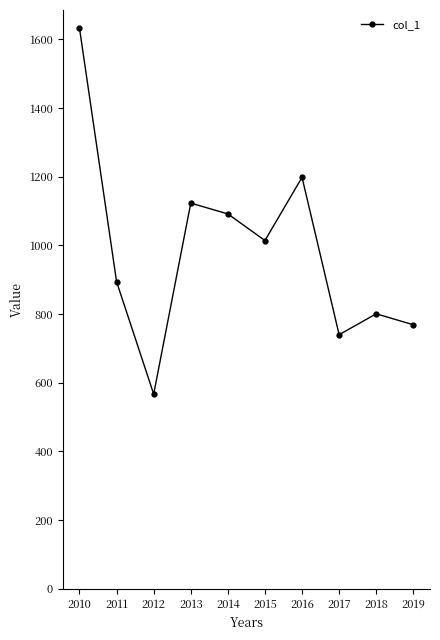

Approximately how many times larger is the value at 2018 compared to 2013?

0.7